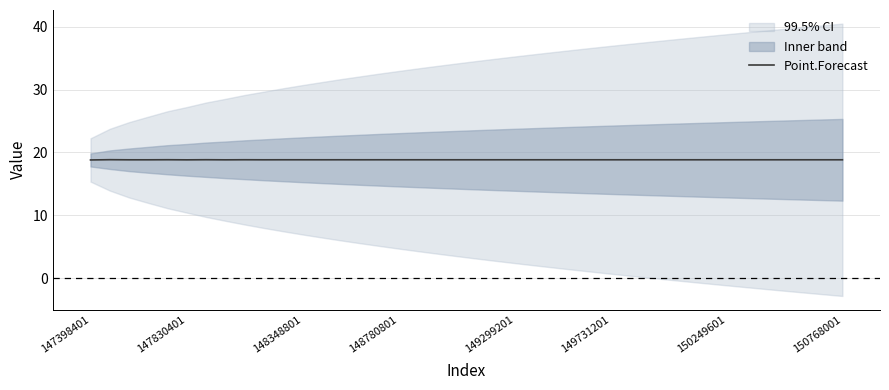

How many interior local peaks (higher than both neighbors) does the data have?

17